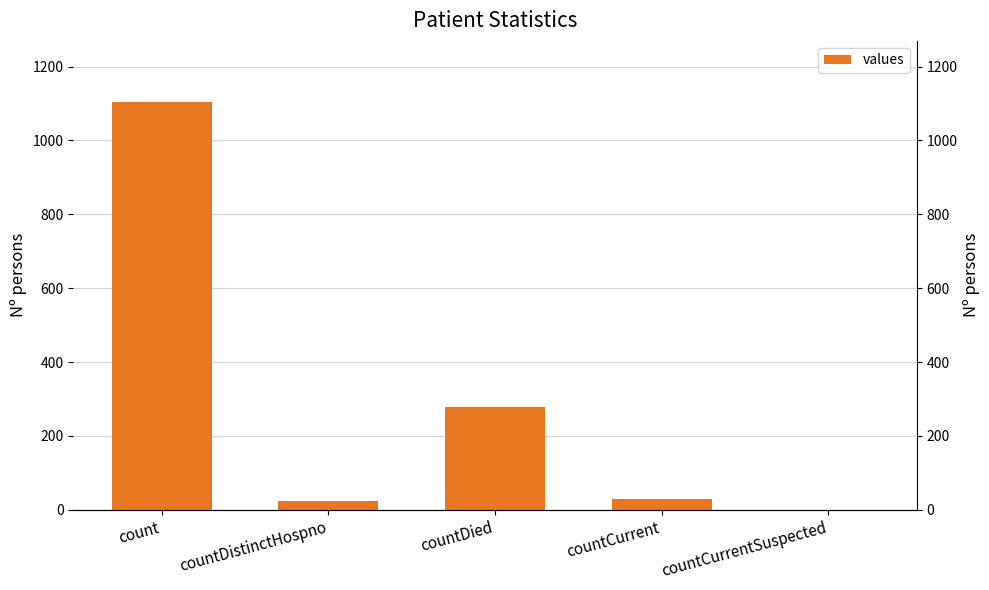

Rank the categories by value from highest to lowest.

count, countDied, countCurrent, countDistinctHospno, countCurrentSuspected